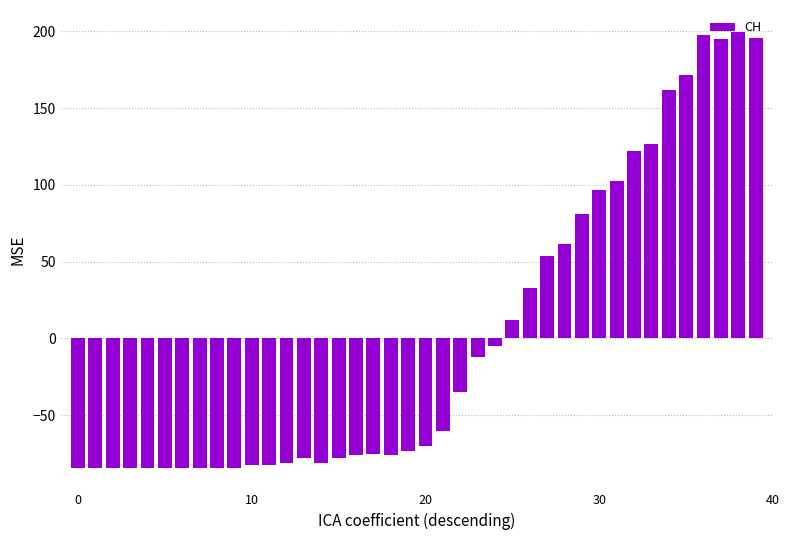

What is the minimum value shown in the chart?

-84.2